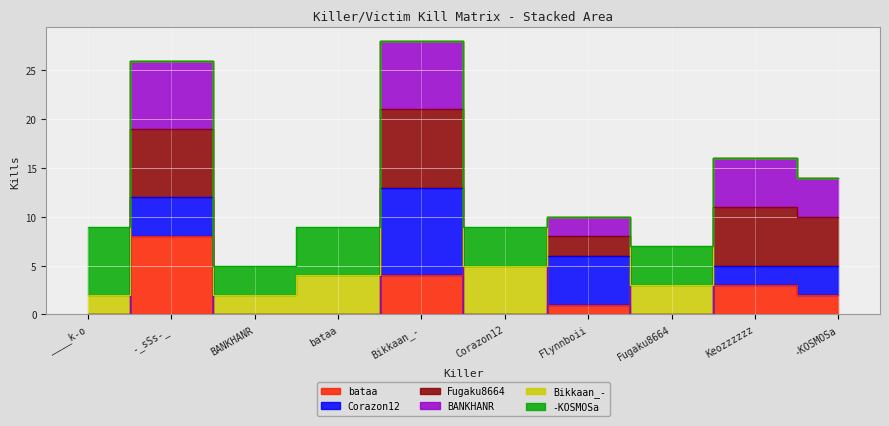

What position from the right is Bikkaan_-?

6